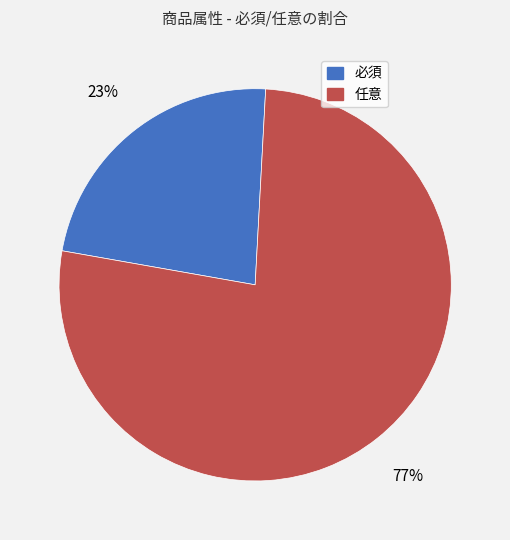

To the nearest percent, what is the difference between the 任意 and 必須 slice percentages?

54%